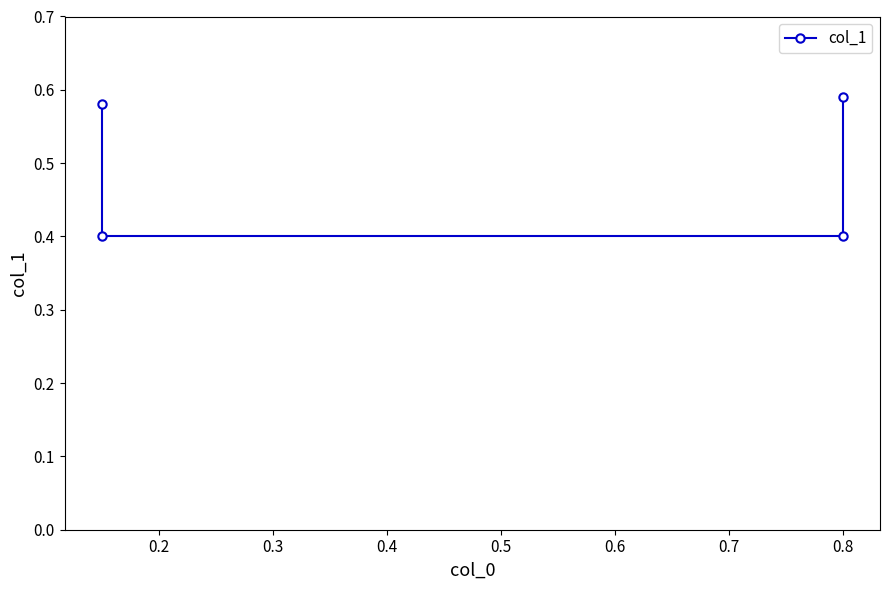

What is the difference between the maximum and minimum values?

0.2